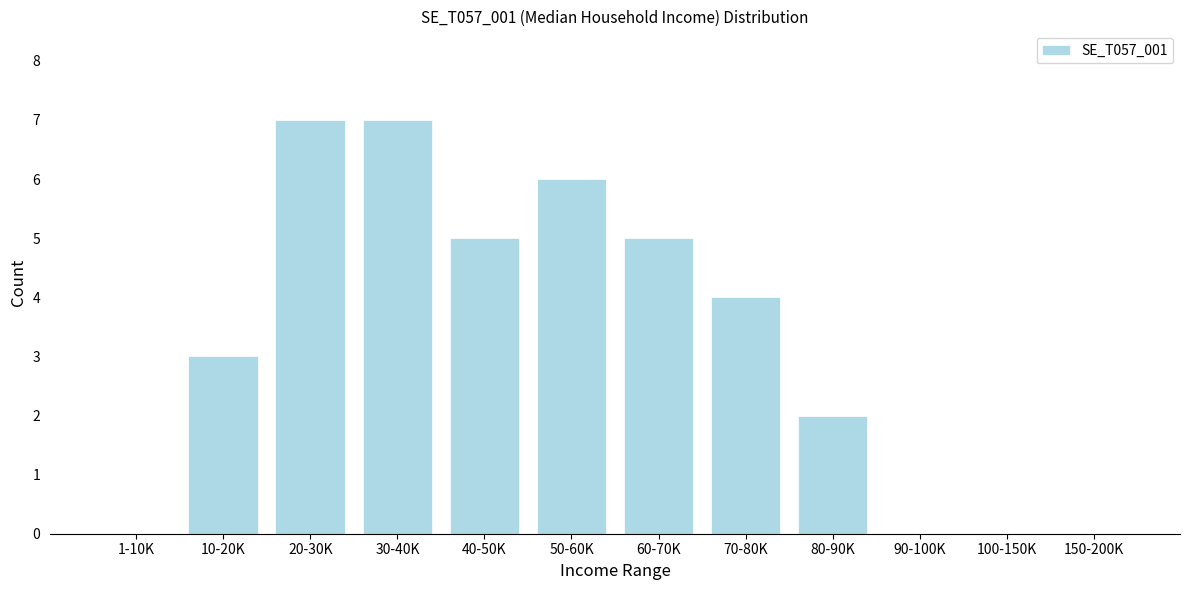

Reading left to right, transcribe all the data shown in this chart.

1-10K=0	10-20K=3	20-30K=7	30-40K=7	40-50K=5	50-60K=6	60-70K=5	70-80K=4	80-90K=2	90-100K=0	100-150K=0	150-200K=0